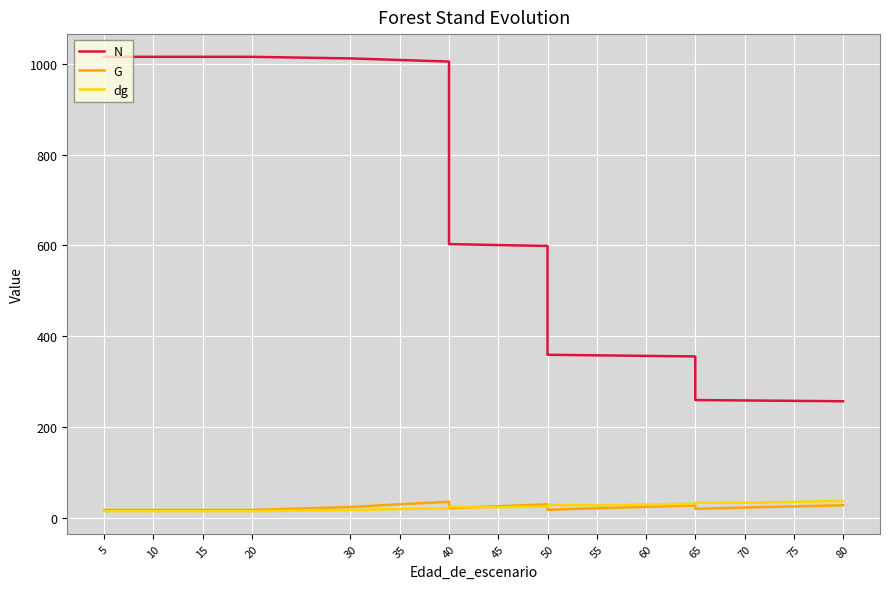

True or false: N and dg intersect in this chart.

False